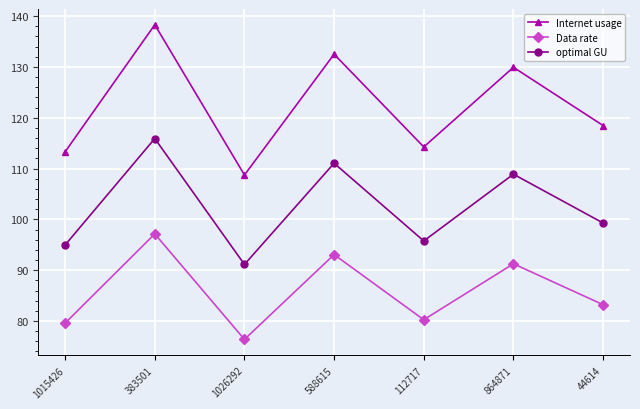

True or false: optimal GU and Data rate cross at least once.

False